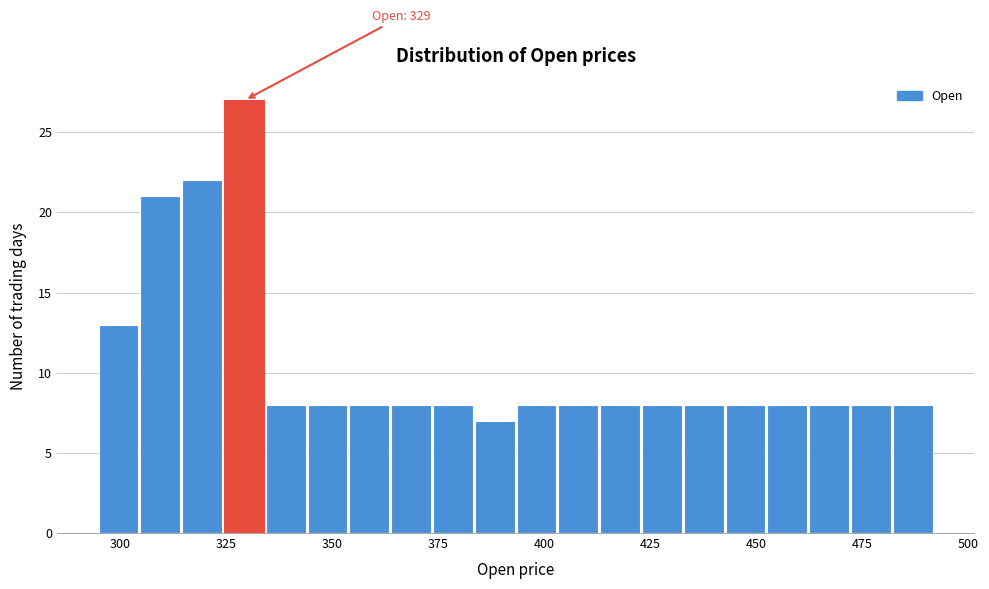

Around what value on the x-axis is the tallest bar? Give the approximate position of its centre, as read against the axis.

330